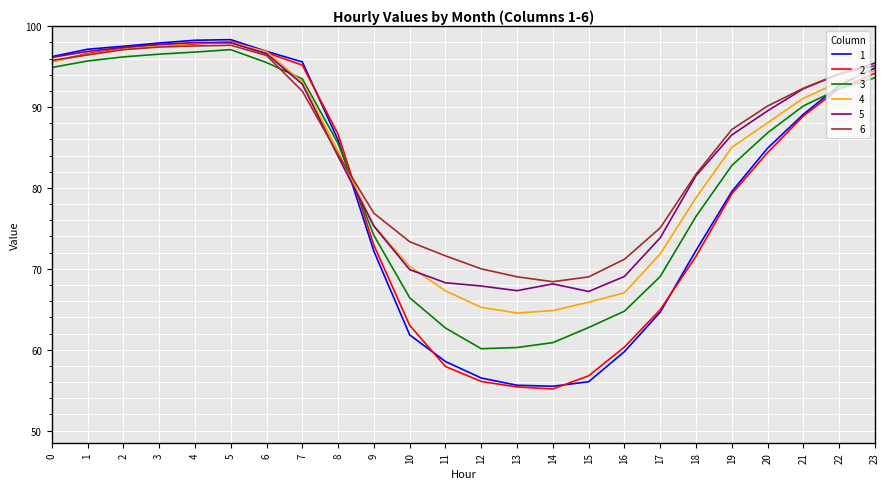

What is the difference between the highest and lowest values at 5?

1.2